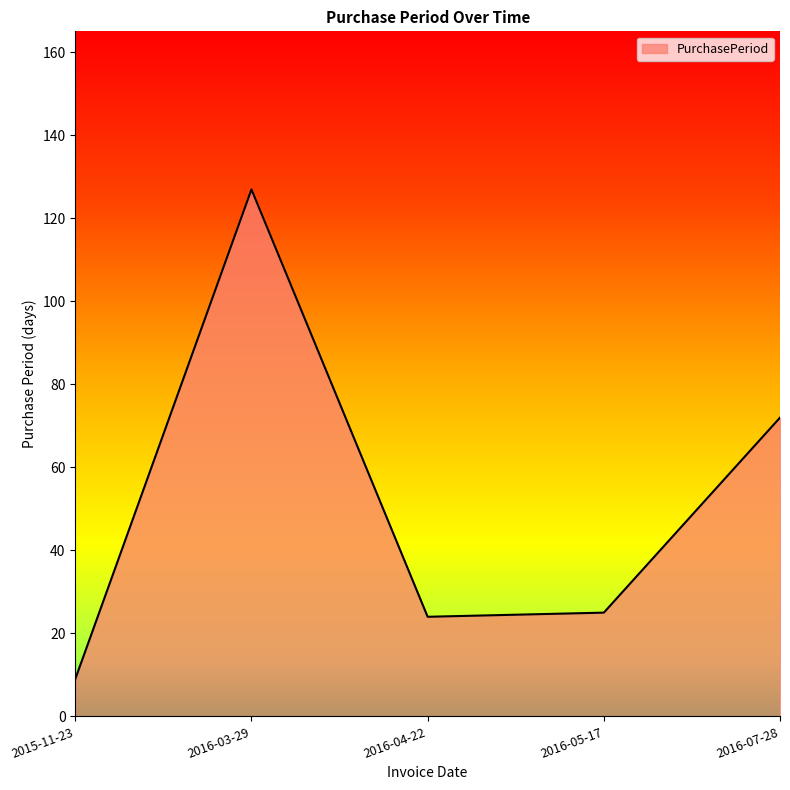

What is the difference between the values at 2016-07-28 and 2016-04-22?

48